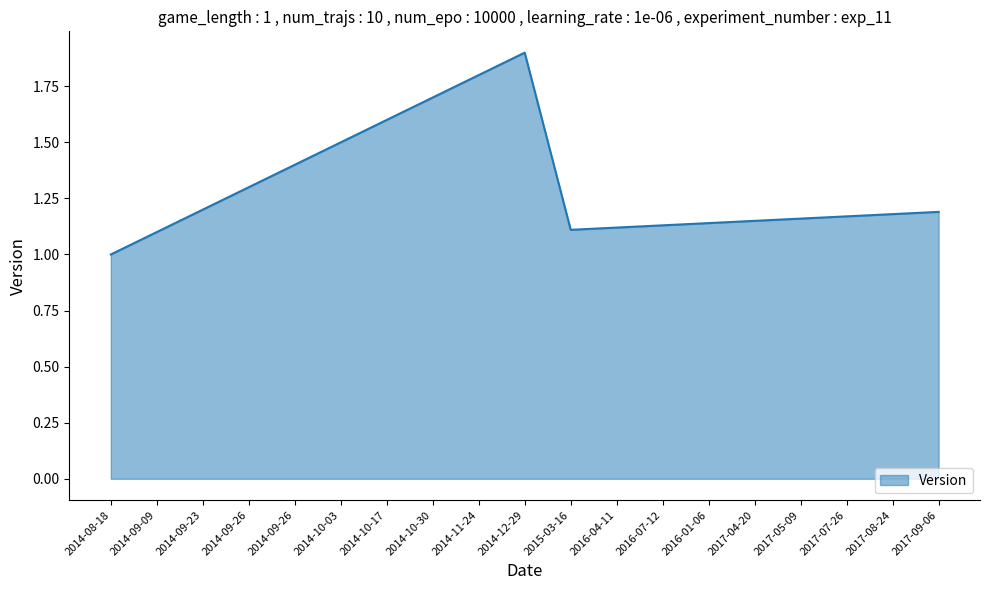

Does the chart have visible grid lines?

No